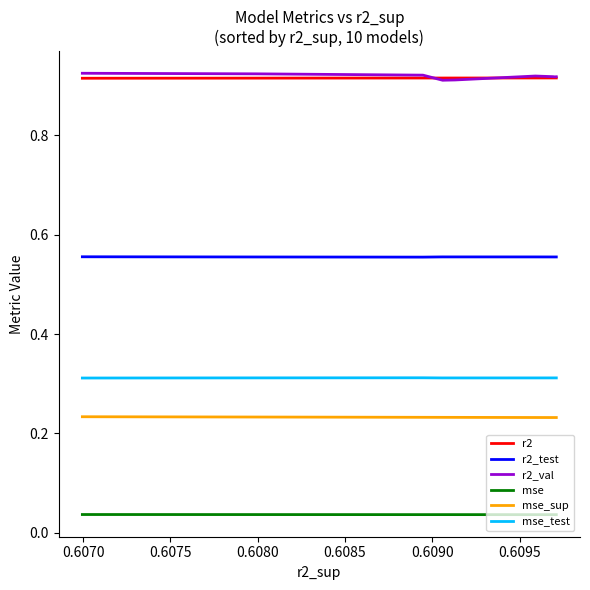

Is it true that mse_test equals 0.2 at 8?

False